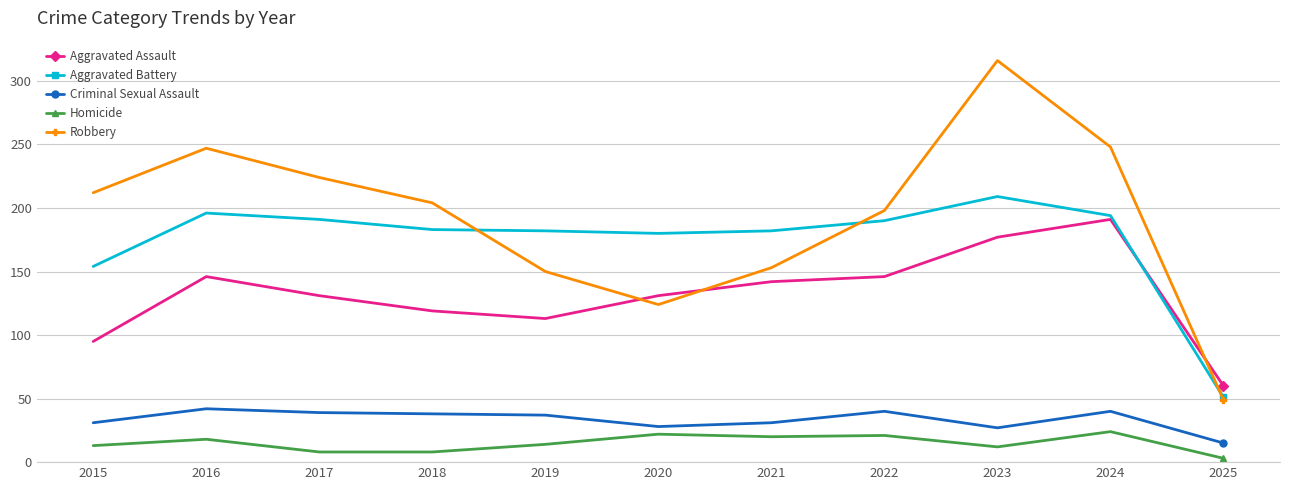

The value of Robbery at 2019 is 150. True or false?

True